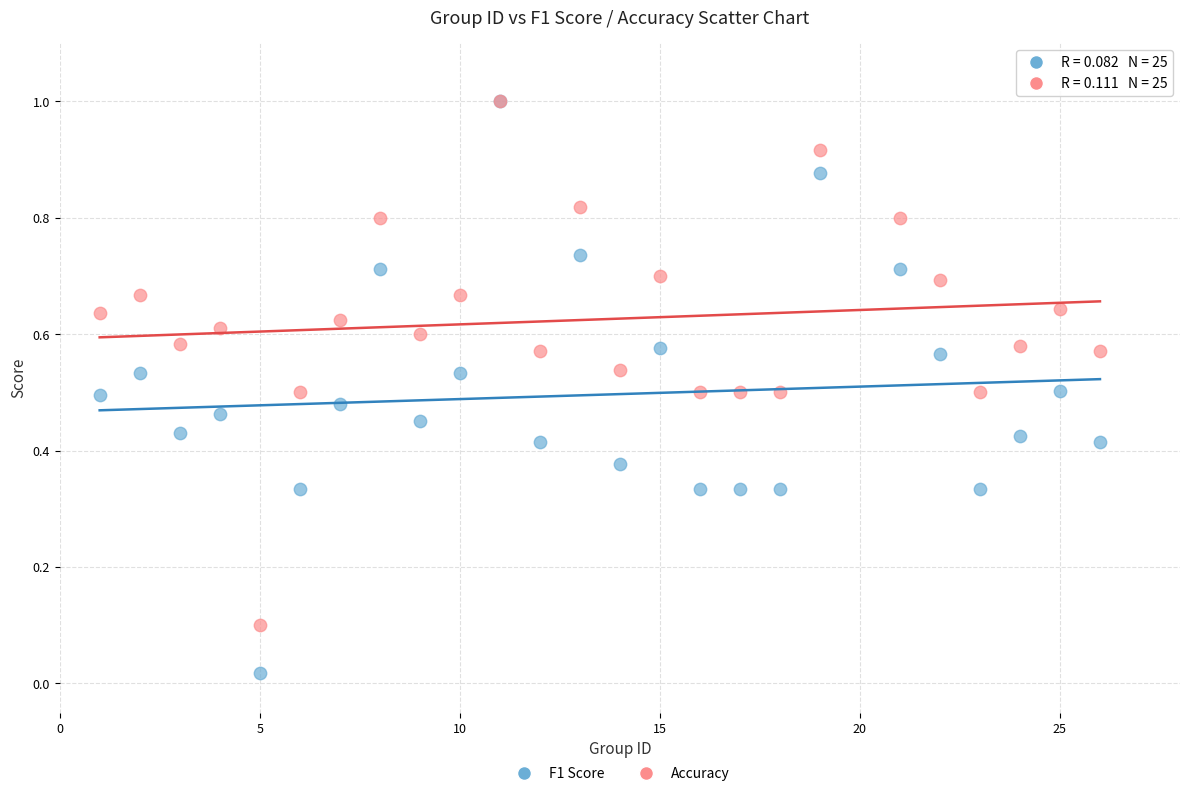

Which series has the widest spread of Y values?

F1 Score